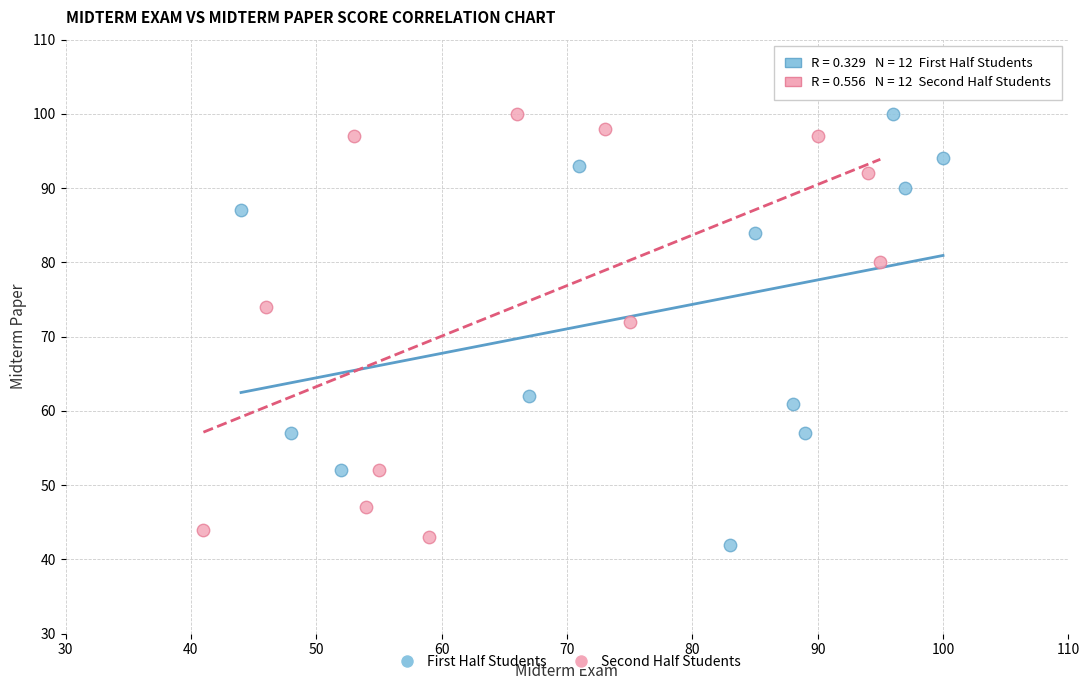

Which series has the widest spread of Y values?

First Half Students